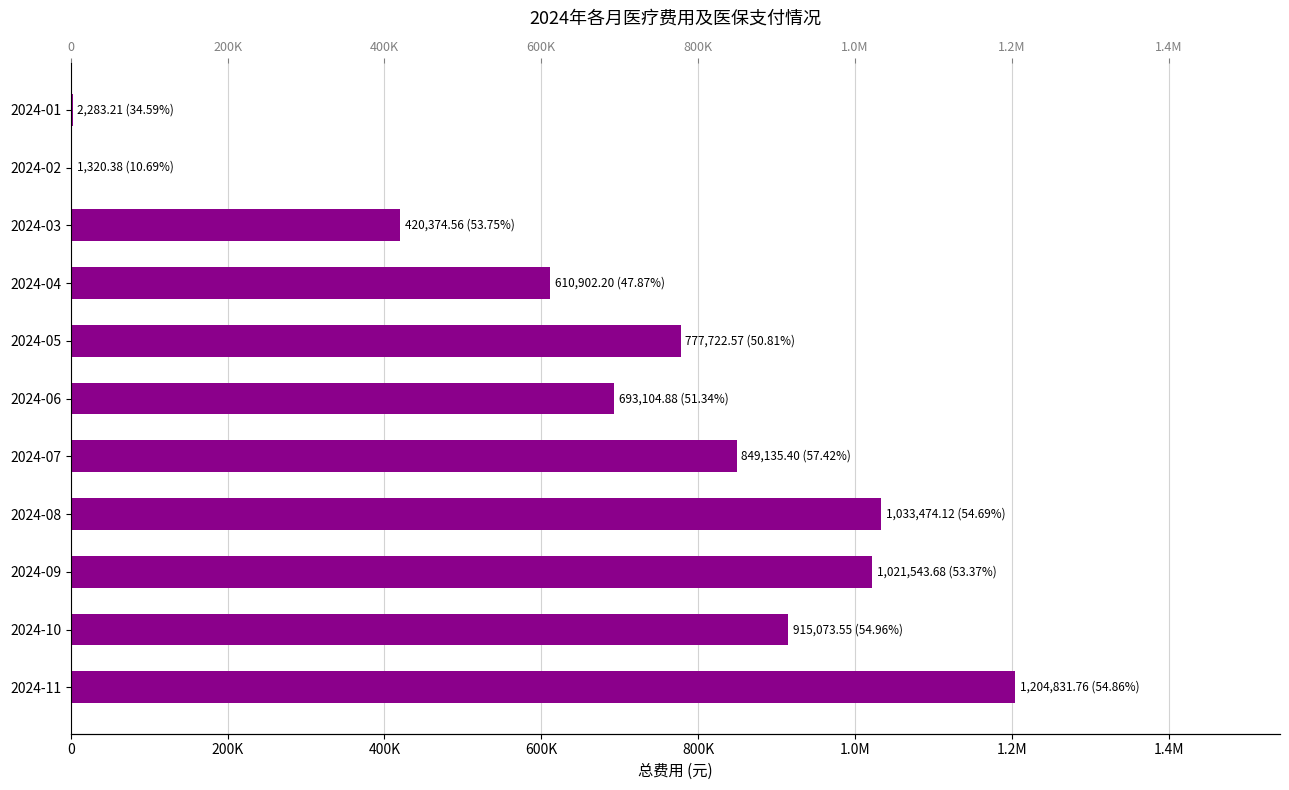

The chart shows a value of 420374.6 at 2024-03. True or false?

True